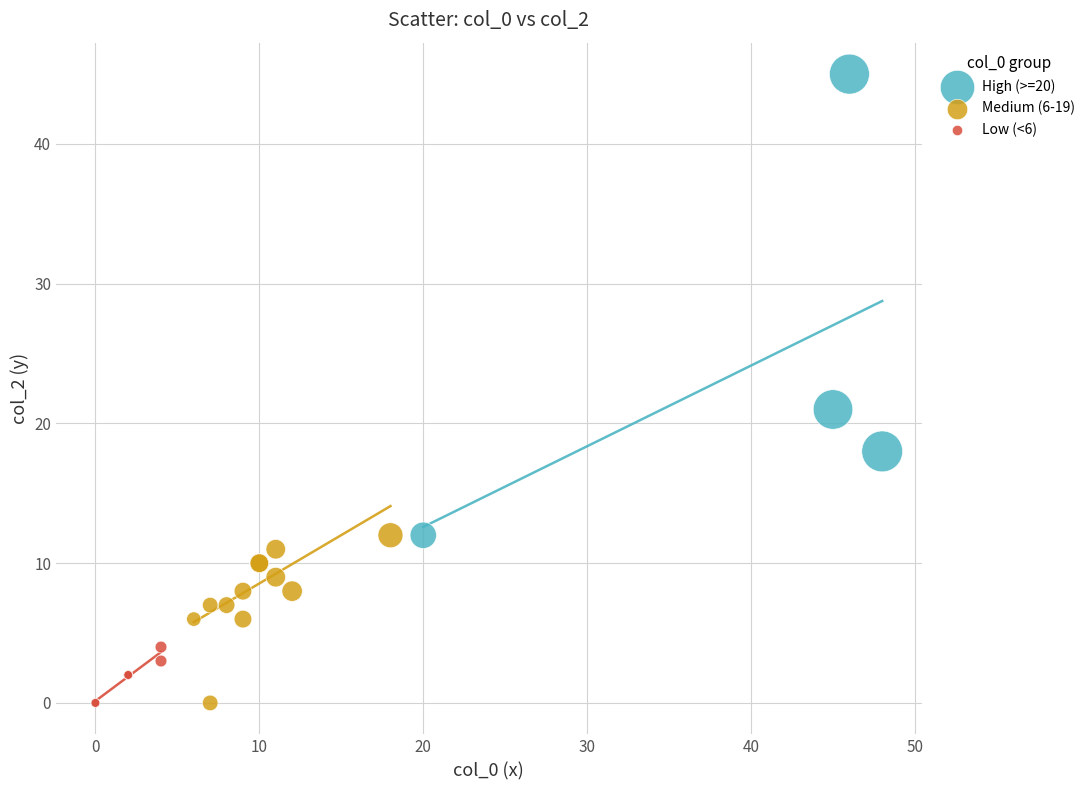

What are all the series names shown in the legend?

High (>=20), Medium (6-19), Low (<6)